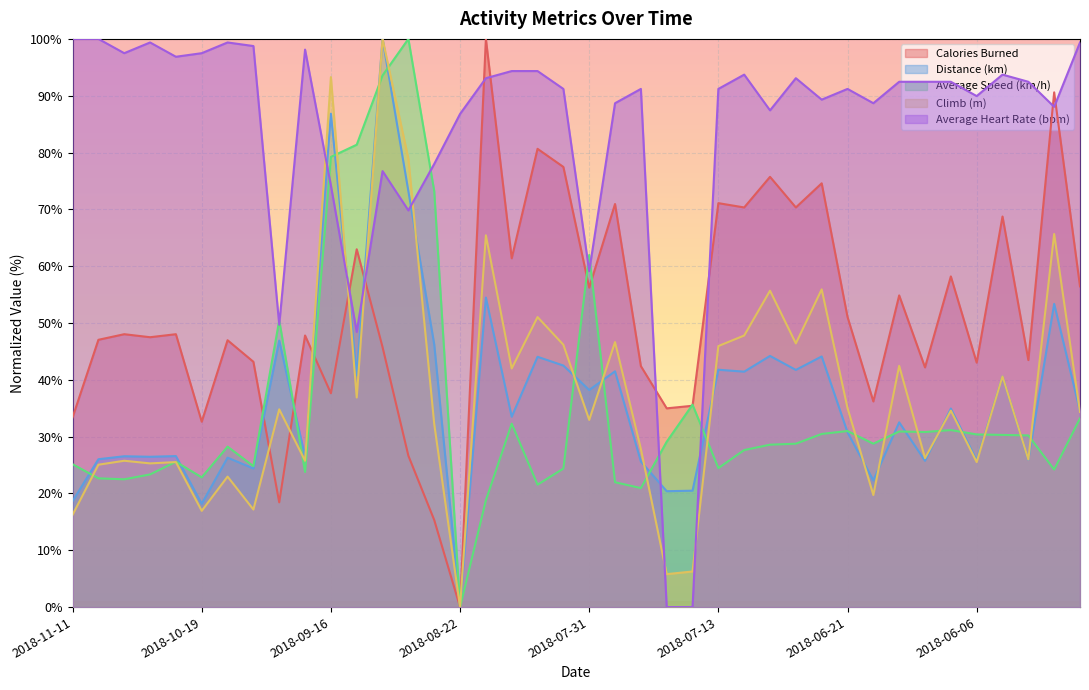

What is the sum of all Average Heart Rate (bpm) values?

3358.5